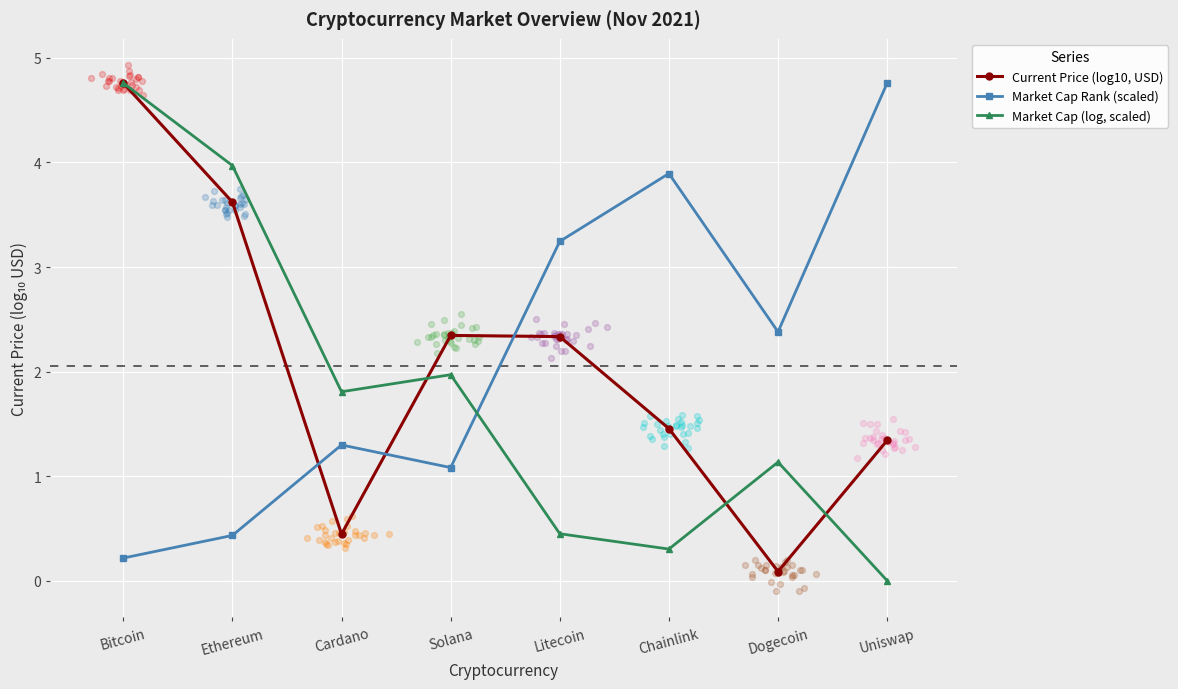

At which category is the sum across all series the highest?

Bitcoin